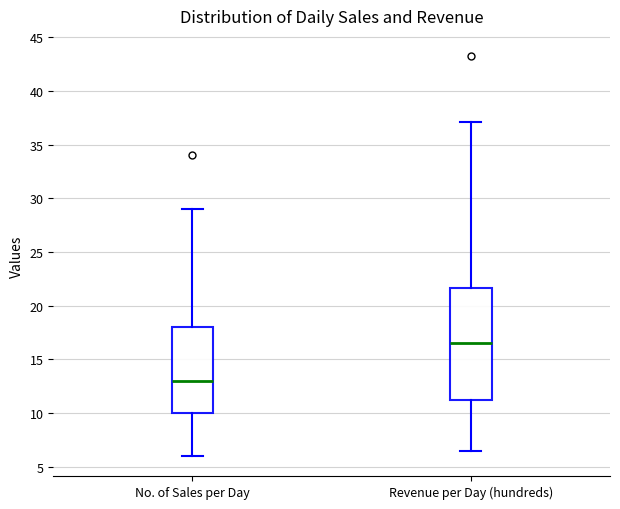

Which box has the highest median line?

Revenue per Day (hundreds)